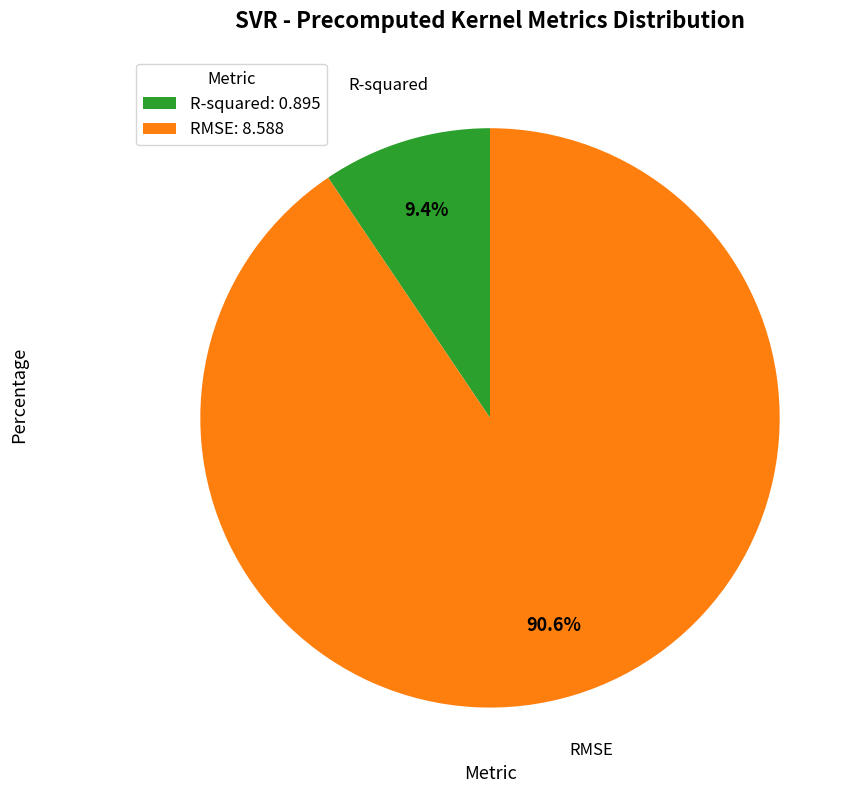

To the nearest percent, what is the average slice percentage?

50%